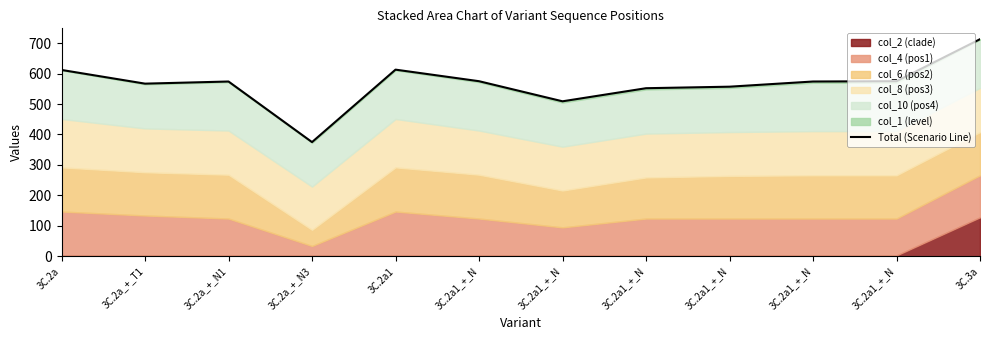

How many points are lower than both their immediate neighbors (excluding endpoints)?

3